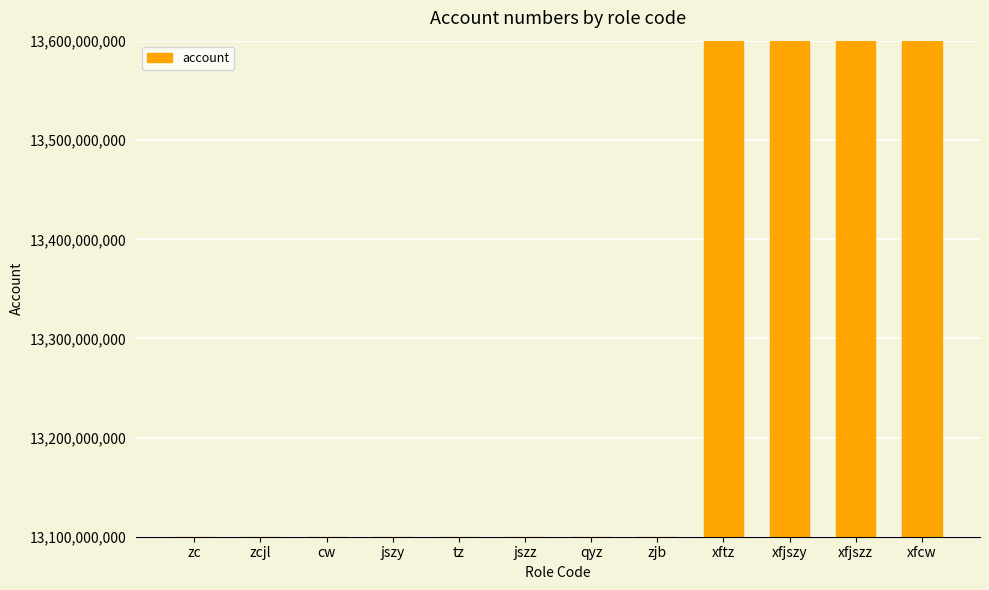

The value at zcjl is 13100000003. True or false?

True